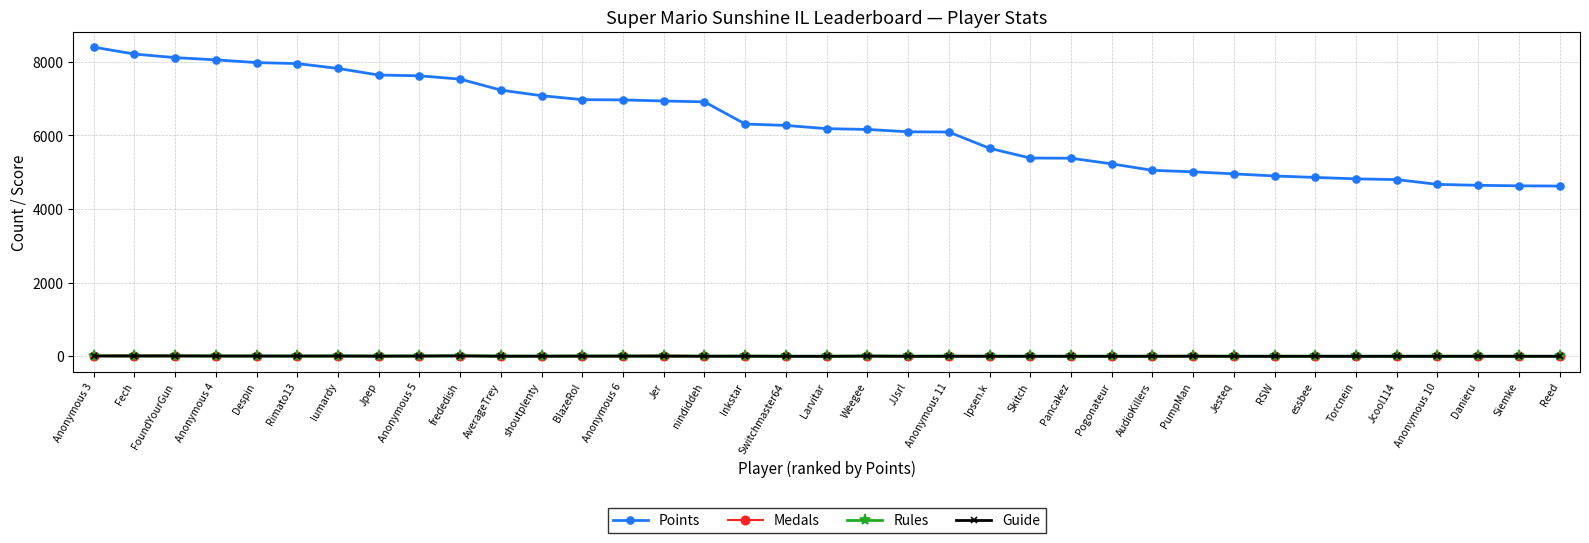

Is it true that Points equals 5011 at PumpMan?

True